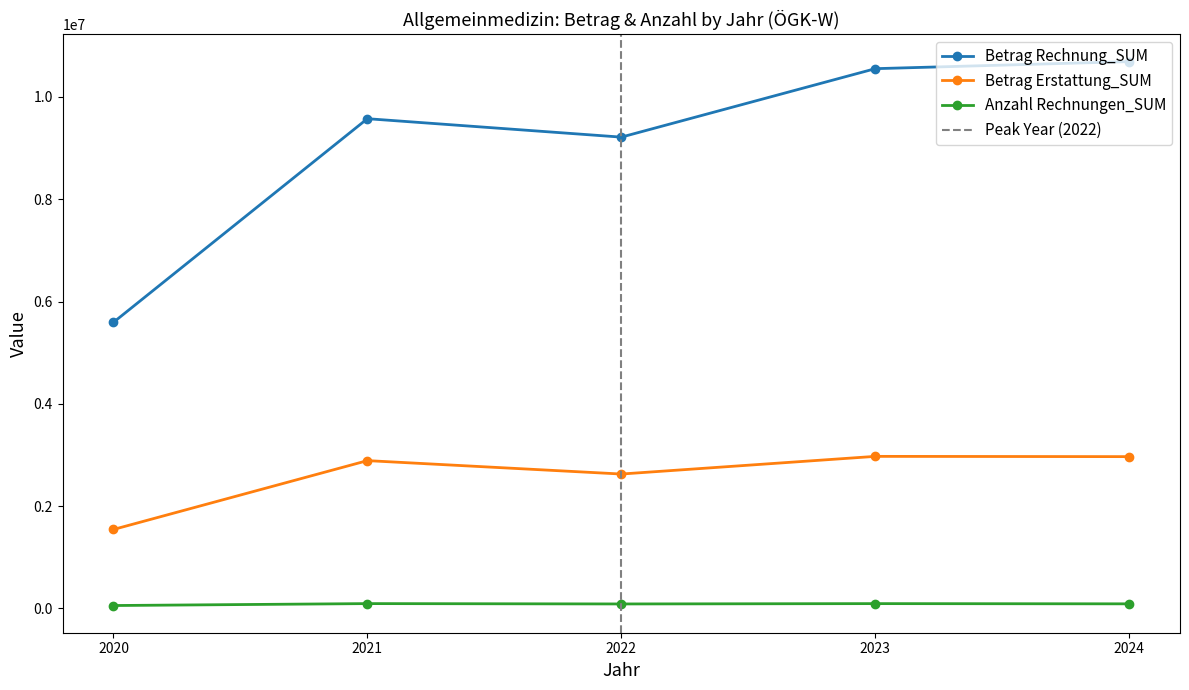

True or false: Betrag Rechnung_SUM has a value of 3866999.1 at 2023.

False